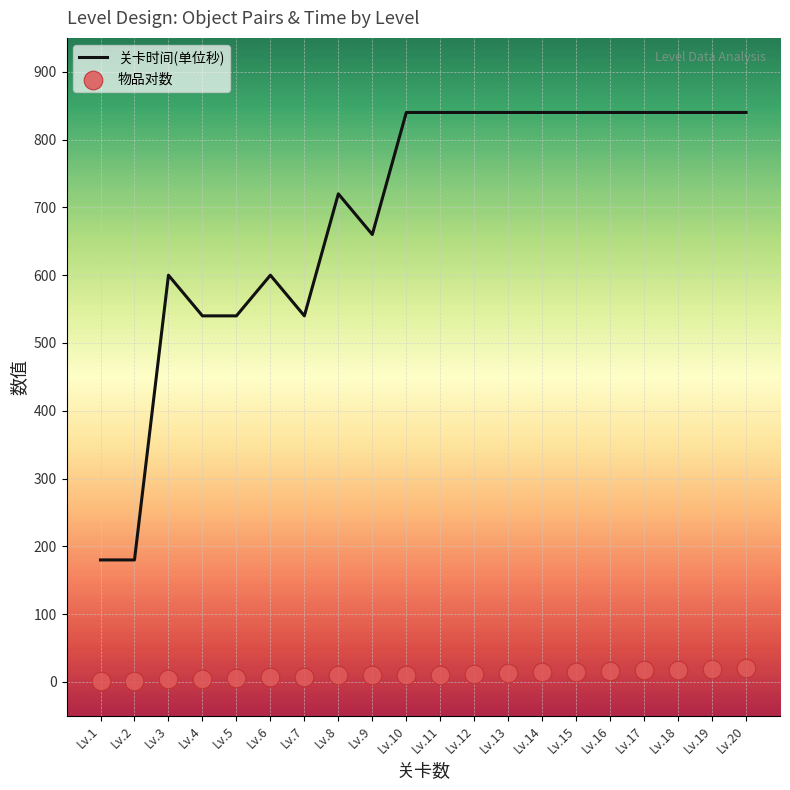

Which series reaches the maximum Y coordinate?

关卡时间(单位秒)